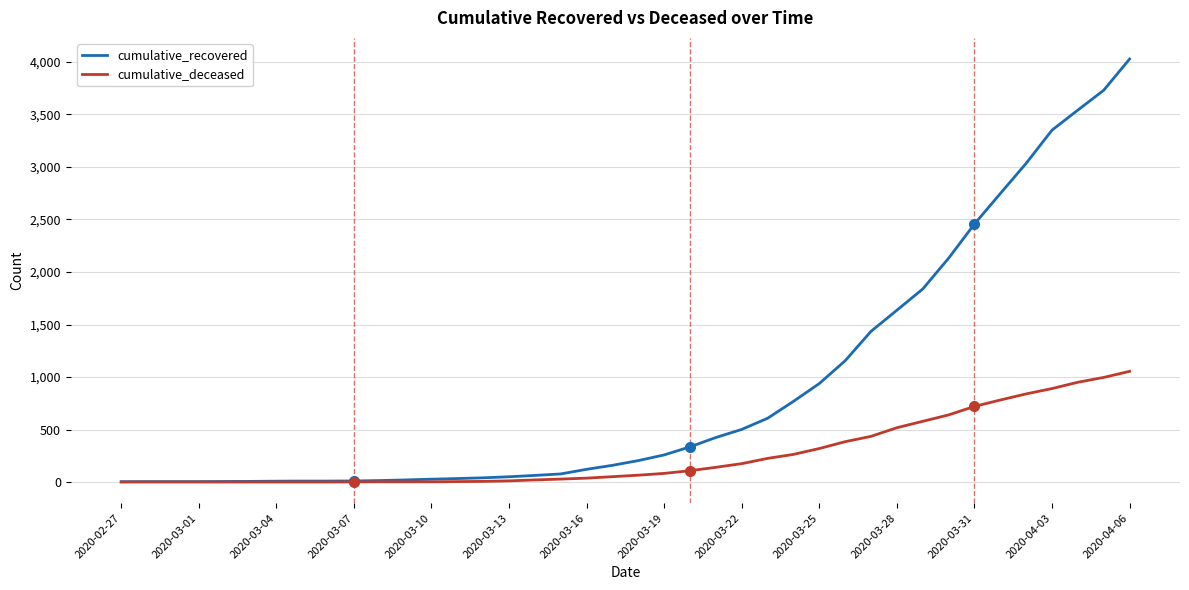

Rank the series by their average value, from lowest to highest.

cumulative_deceased, cumulative_recovered